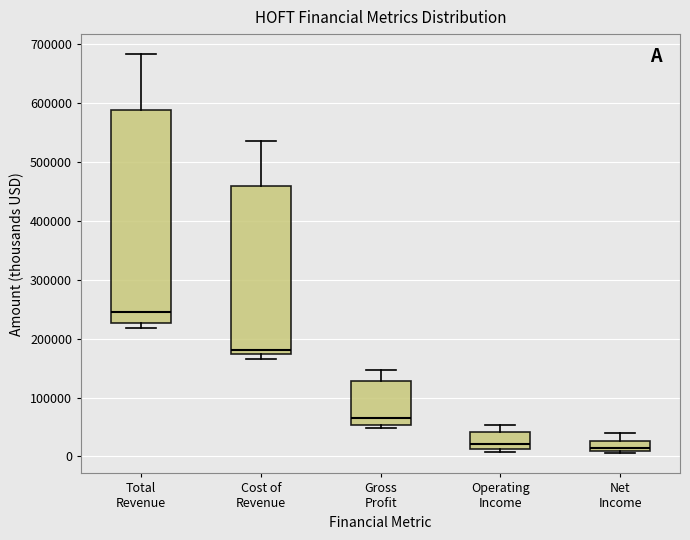

Reading left to right, read every box against the y-axis: the position of its median line, the range the box covers, and the ends of its whiskers. The values are not printed on the chart, so give them approximately, as read against the axis.

Total Revenue: median 250000, box 230000 to 590000, whiskers 220000 to 680000
Cost of Revenue: median 180000, box 170000 to 460000, whiskers 170000 (just below the box's lower edge) to 540000
Gross Profit: median 70000, box 50000 to 130000, whiskers 50000 (just below the box's lower edge) to 150000
Operating Income: median 20000, box 10000 to 40000, whiskers 10000 (just below the box's lower edge) to 50000
Net Income: median 10000 (just above the box's lower edge), box 10000 to 30000, whiskers 10000 (just below the box's lower edge) to 40000